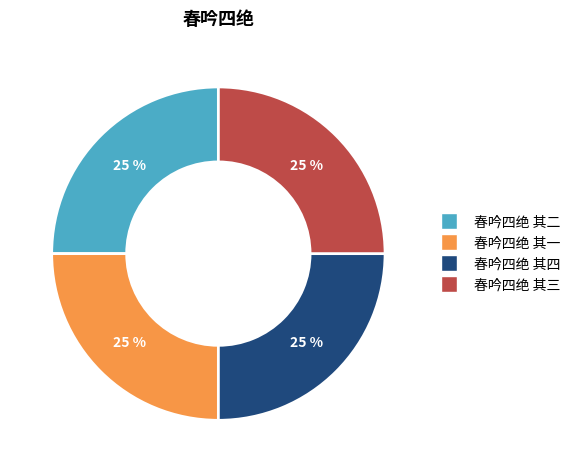

To the nearest percent, what is the average slice percentage?

25%